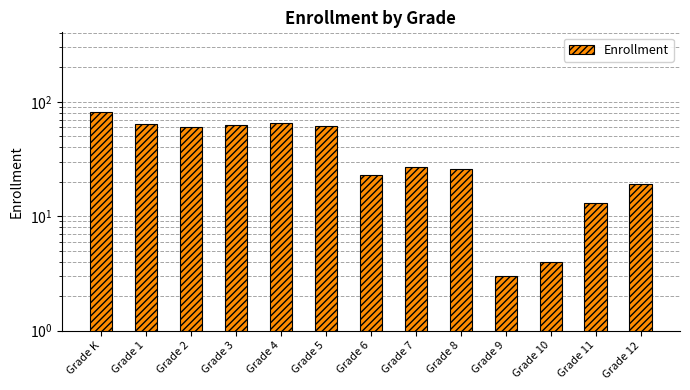

The value at Grade 7 is 27. True or false?

True